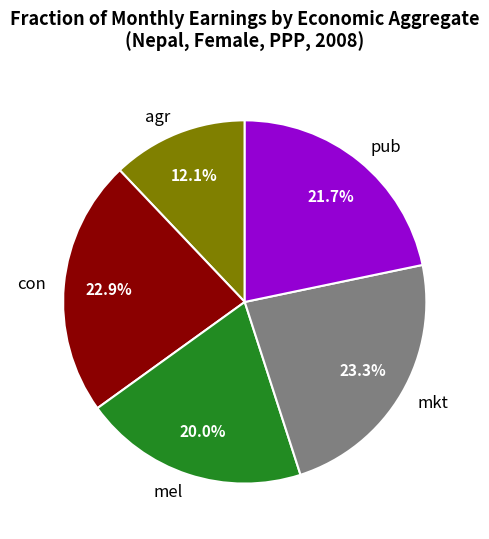

What percentage do con and mkt together represent?

46.2%